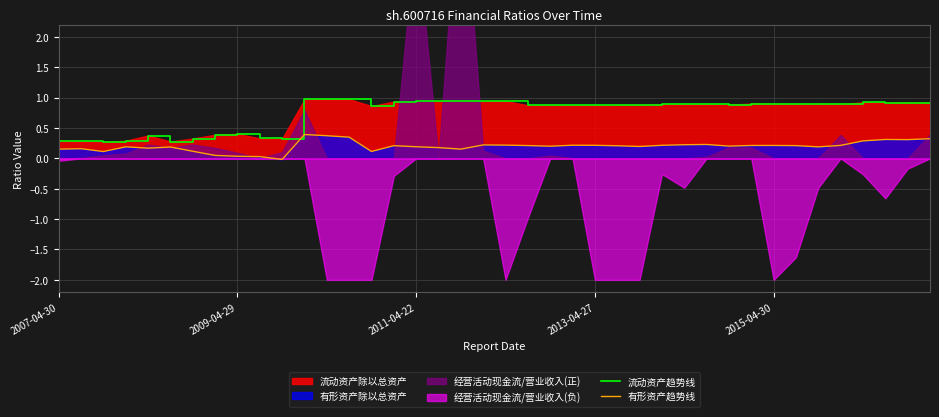

True or false: 有形资产趋势线 and 流动资产趋势线 cross at least once.

False